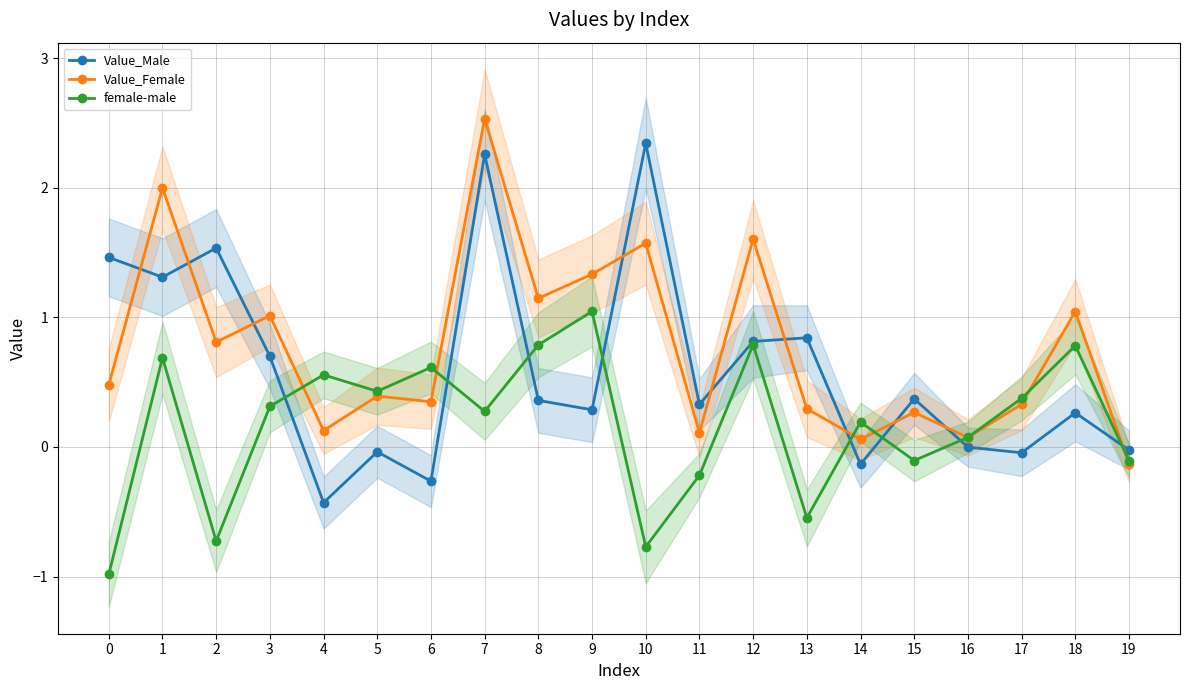

Reading left to right, what are all the values shown in this chart?

Value_Male: 0=1.5	1=1.3	2=1.5	3=0.7	4=-0.4	5=-0.0	6=-0.3	7=2.3	8=0.4	9=0.3	10=2.3	11=0.3	12=0.8	13=0.8	14=-0.1	15=0.4	16=-0.0	17=-0.0	18=0.3	19=-0.0
Value_Female: 0=0.5	1=2.0	2=0.8	3=1.0	4=0.1	5=0.4	6=0.3	7=2.5	8=1.1	9=1.3	10=1.6	11=0.1	12=1.6	13=0.3	14=0.1	15=0.3	16=0.1	17=0.3	18=1.0	19=-0.1
female-male: 0=-1.0	1=0.7	2=-0.7	3=0.3	4=0.6	5=0.4	6=0.6	7=0.3	8=0.8	9=1.0	10=-0.8	11=-0.2	12=0.8	13=-0.5	14=0.2	15=-0.1	16=0.1	17=0.4	18=0.8	19=-0.1